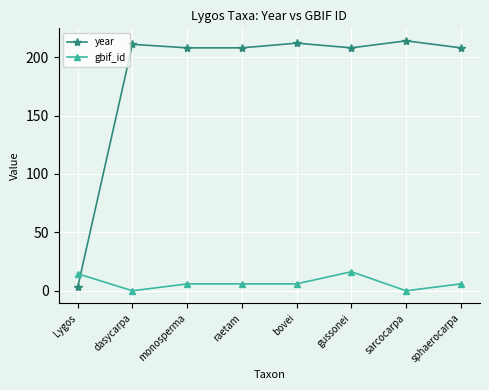

Between gussonei and sphaerocarpa, which series saw the biggest shift?

gbif_id